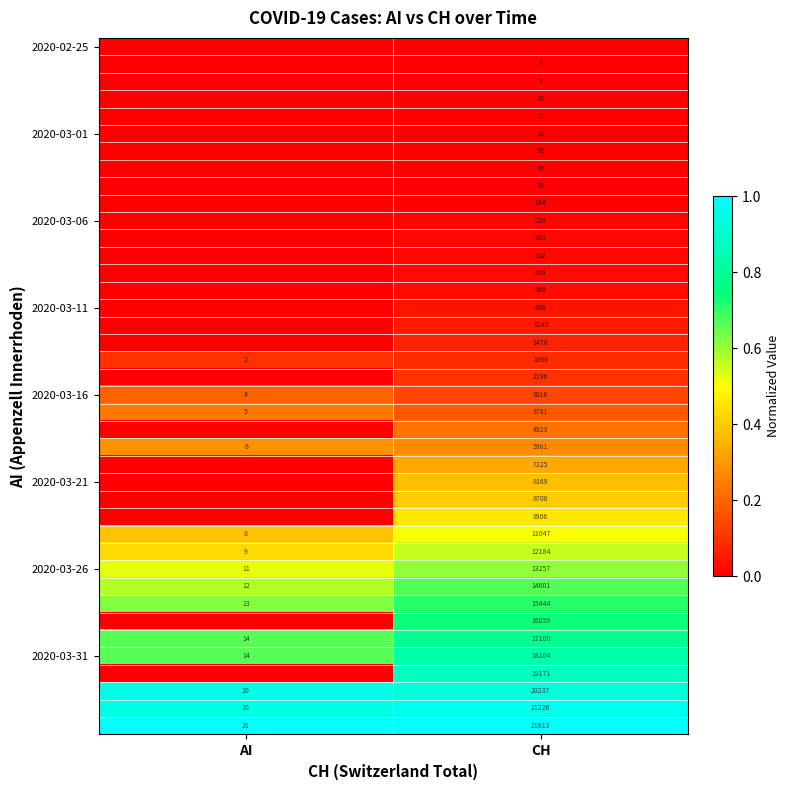

Count the number of categories in the chart.

2